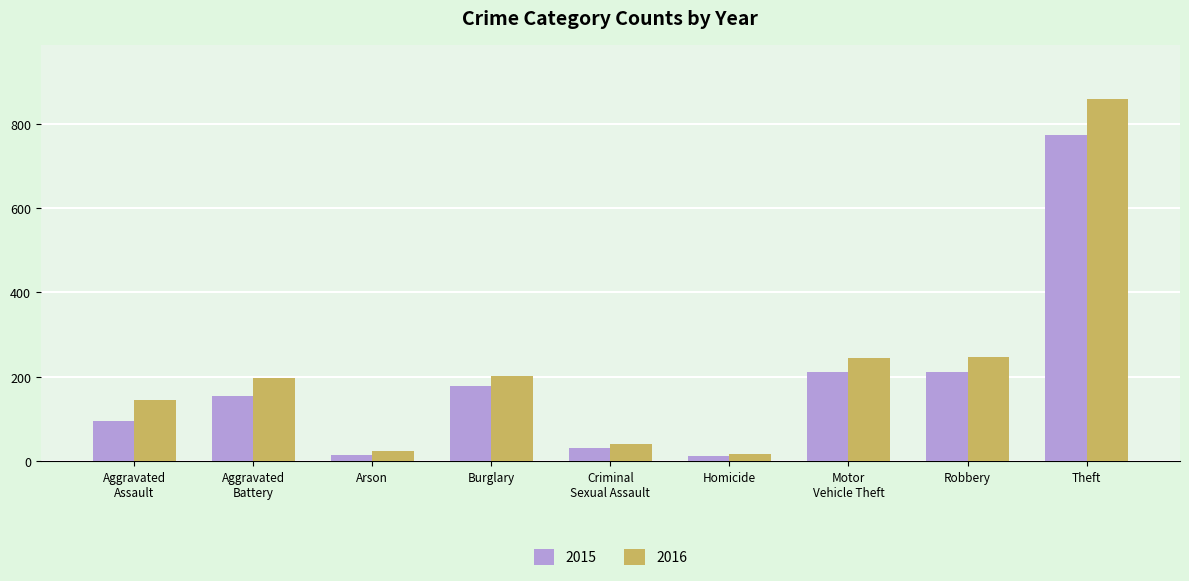

At which category is the sum across all series the highest?

Theft